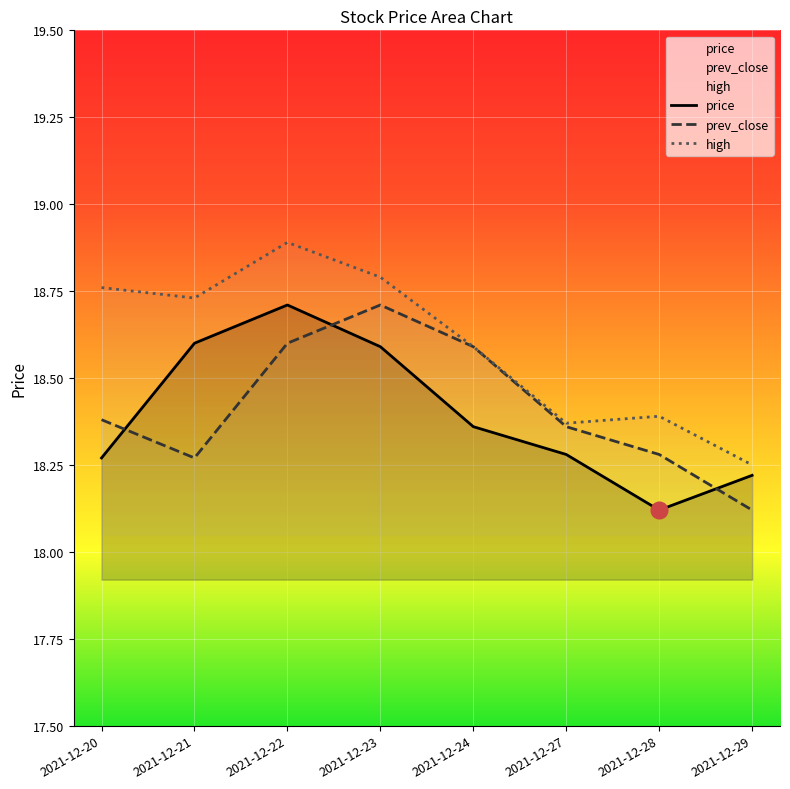

Which series has the widest spread of values?

high